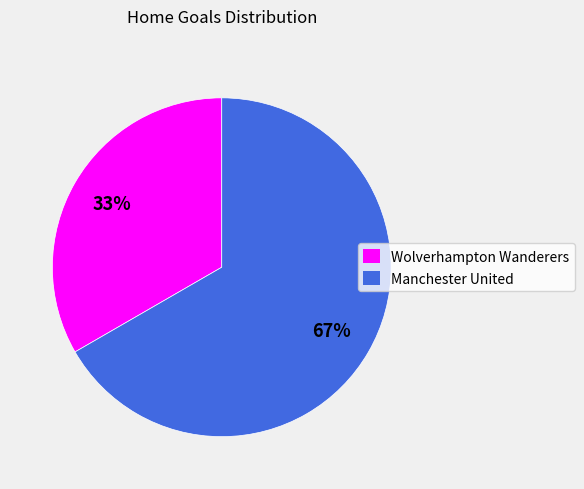

Is there any slice that represents more than half of the pie?

Yes